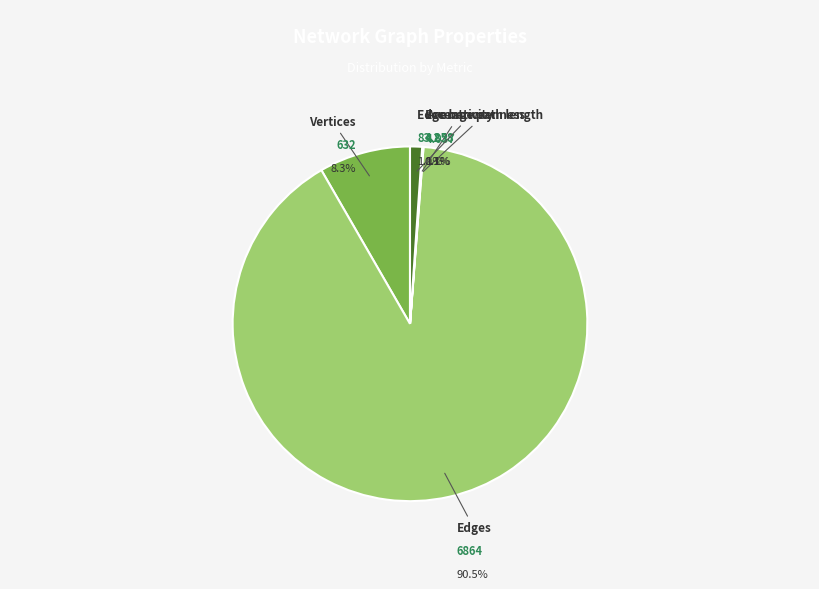

True or false: Edges accounts for 99% of the total.

False